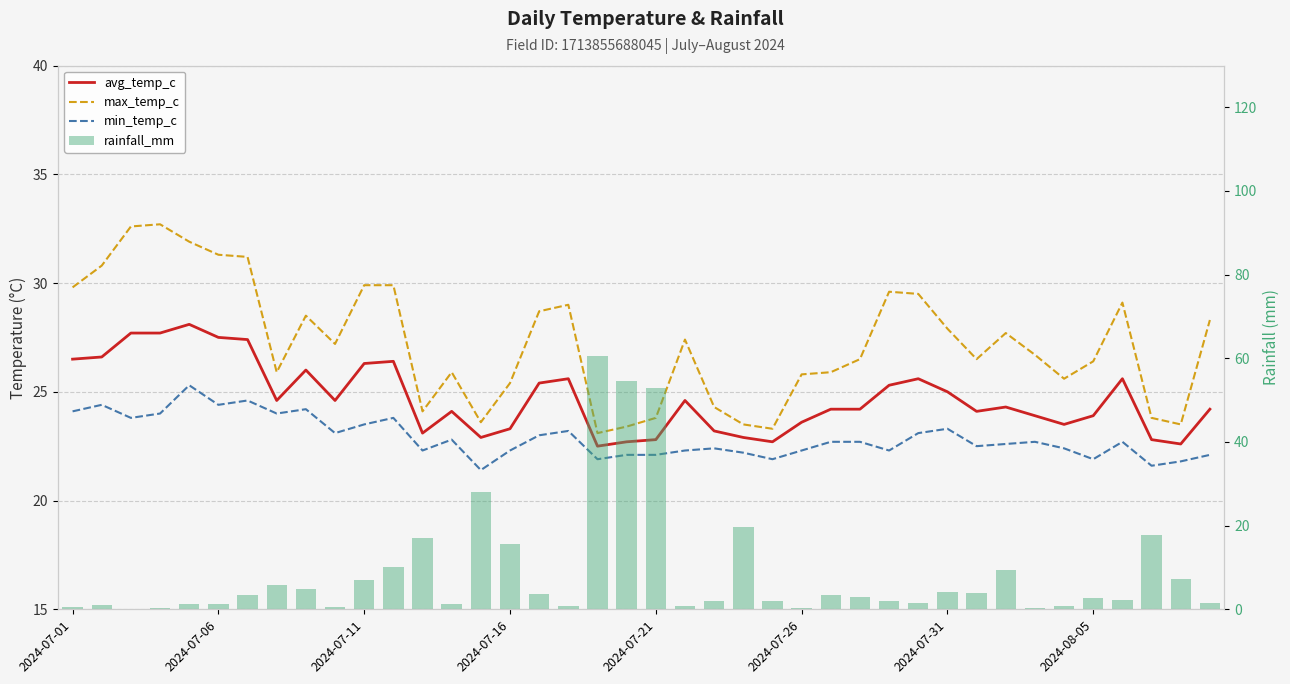

What are all the series names shown in the legend?

avg_temp_c, max_temp_c, min_temp_c, rainfall_mm